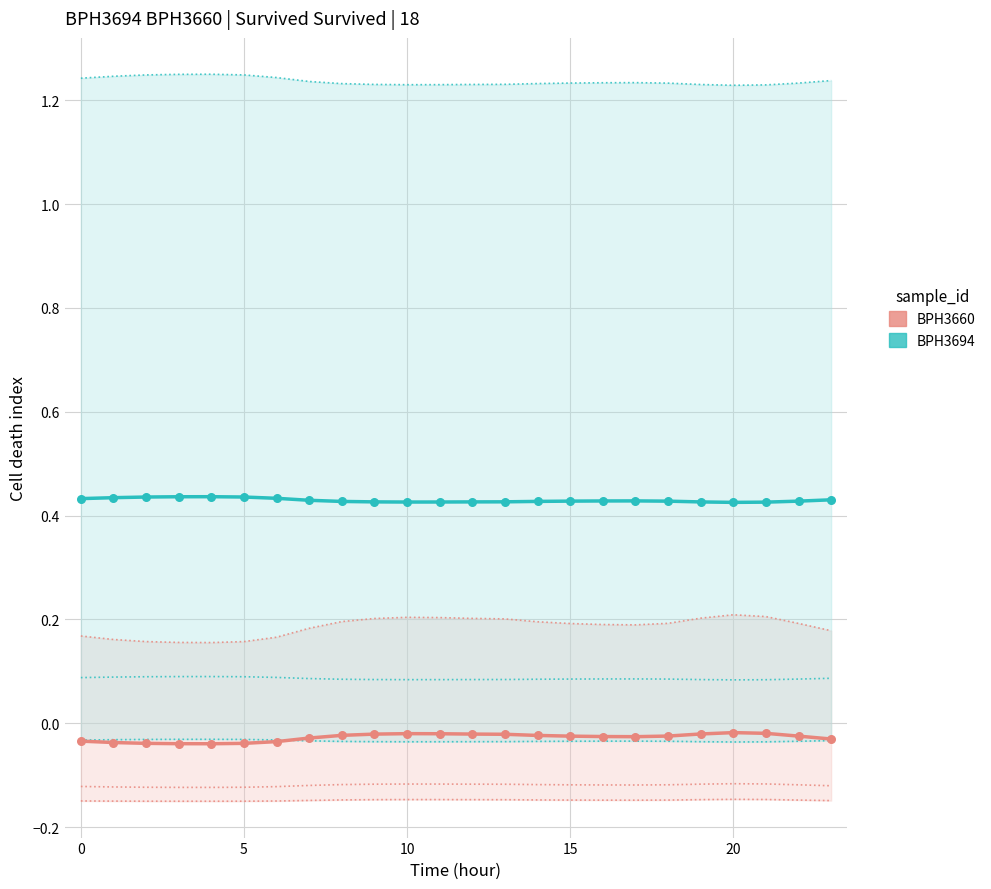

Which series has the largest Y range (max minus min)?

BPH3660